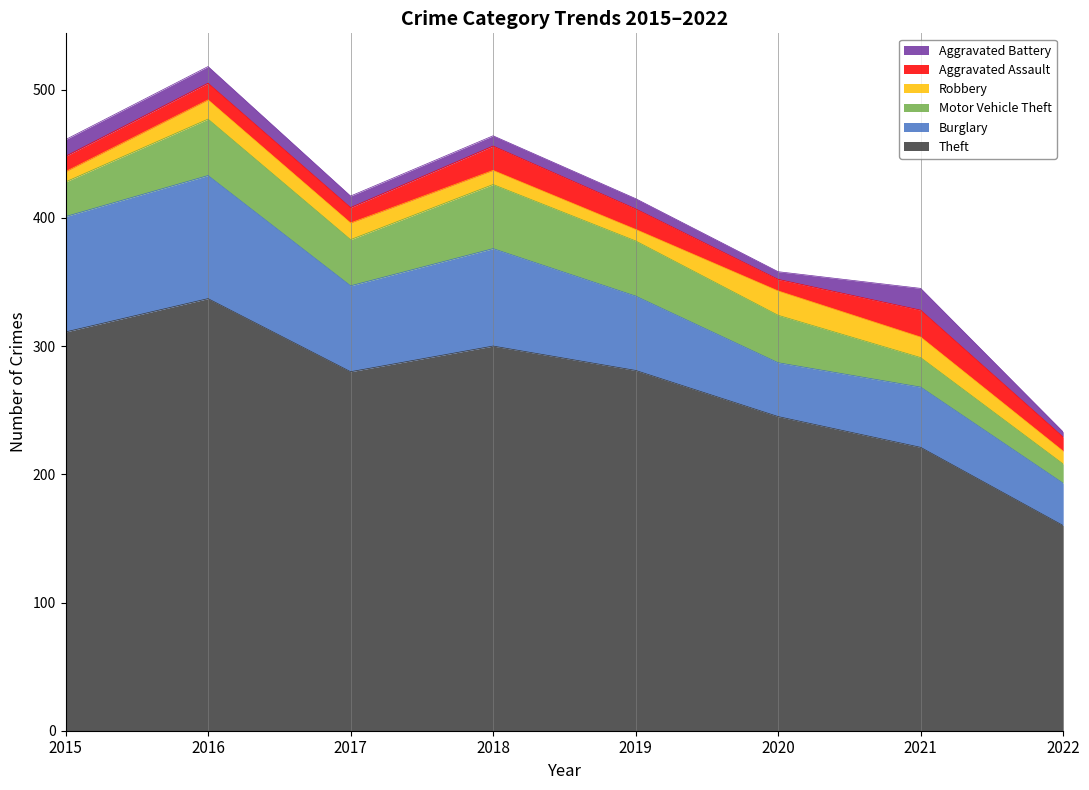

What value does the Theft series have at 2018, to the nearest 50?

300